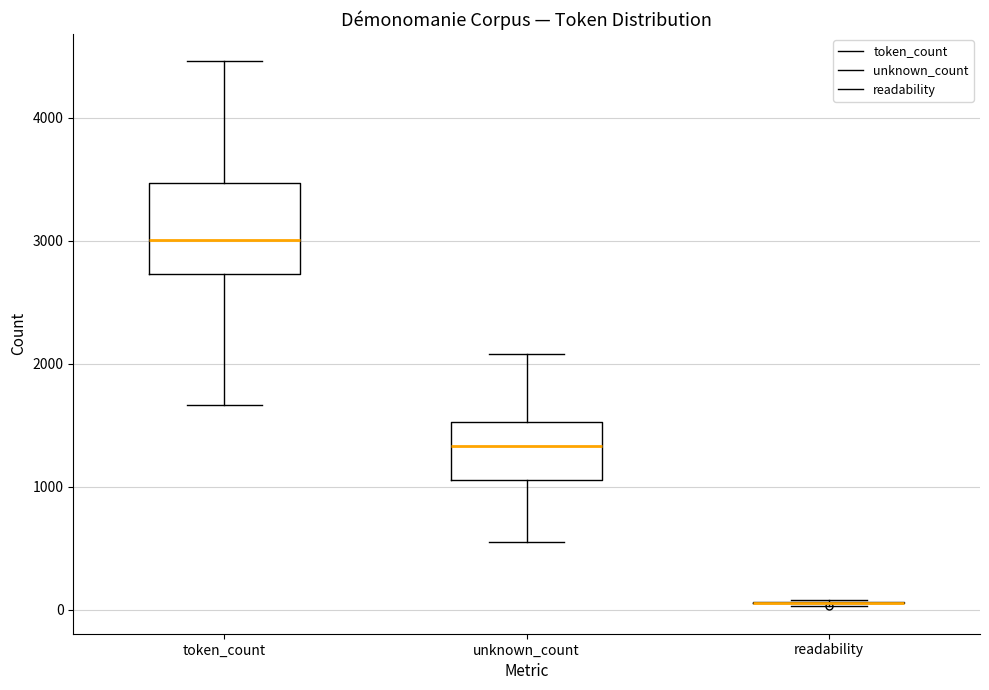

Reading left to right, read every box against the y-axis: the position of its median line, the range the box covers, and the ends of its whiskers. The values are not printed on the chart, so give them approximately, as read against the axis.

token_count: median 3000, box 2700 to 3500, whiskers 1700 to 4500
unknown_count: median 1300, box 1100 to 1500, whiskers 600 to 2100
readability: box collapsed to a line at 100, whiskers 0 to 100